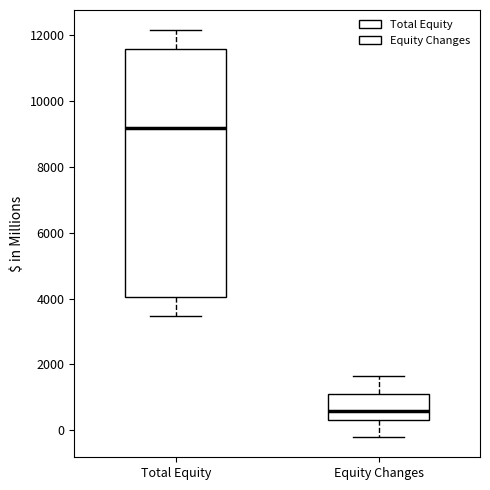

Reading left to right, read every box against the y-axis: the position of its median line, the range the box covers, and the ends of its whiskers. The values are not printed on the chart, so give them approximately, as read against the axis.

Total Equity: median 9200, box 4000 to 11600, whiskers 3400 to 12200
Equity Changes: median 600, box 400 to 1200, whiskers -200 to 1600